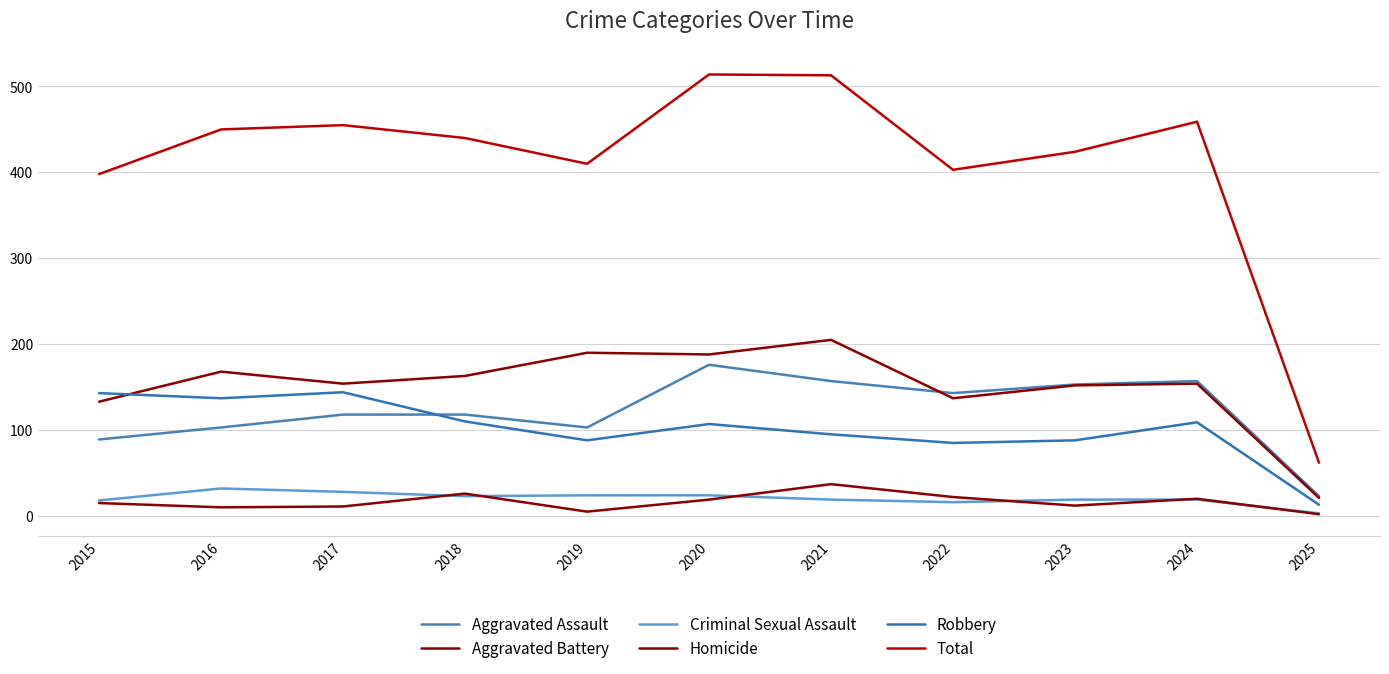

How many lines are shown in the chart?

6